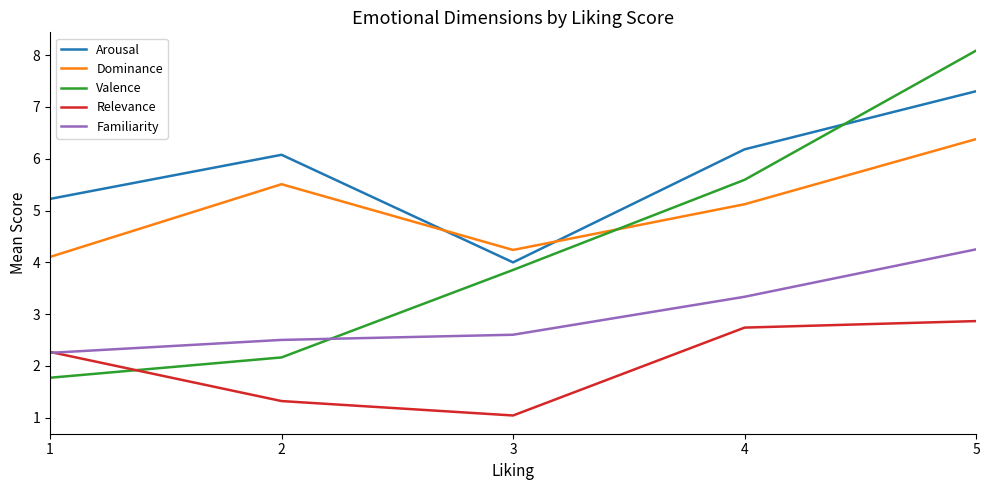

At which category does Relevance reach its first local valley?

3